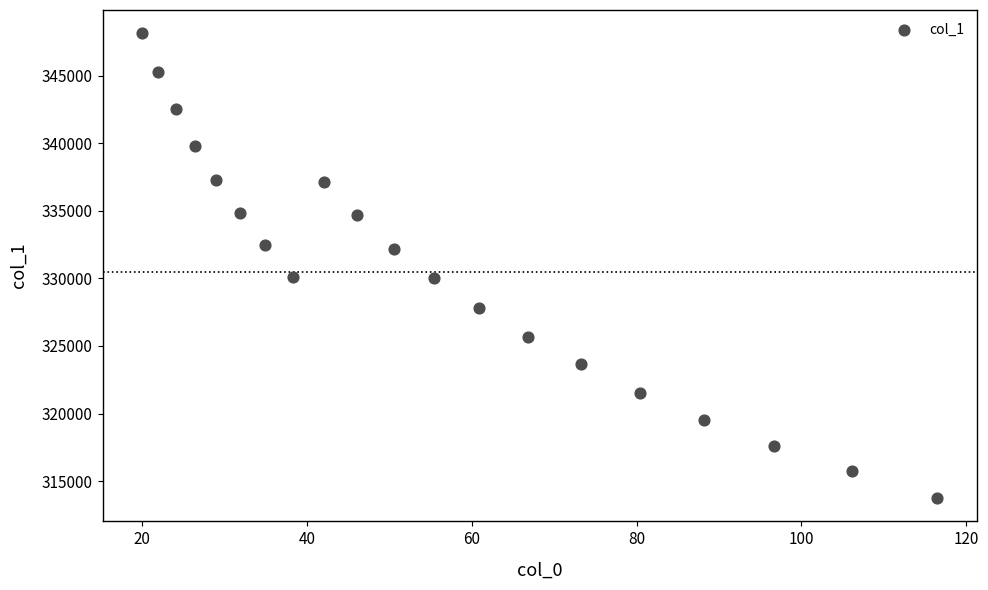

What is the range of X values (max minus min)?

96.4